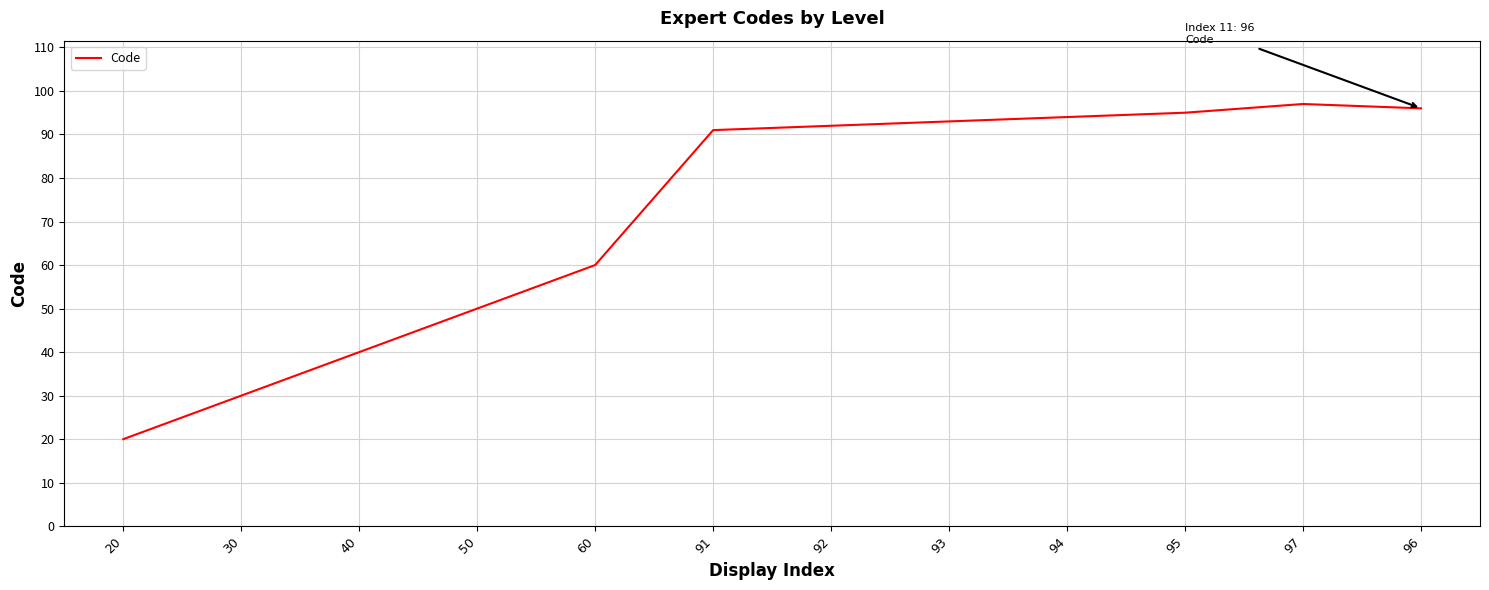

Reading left to right, list all the values displayed in this chart.

20	30	40	50	60	91	92	93	94	95	97	96